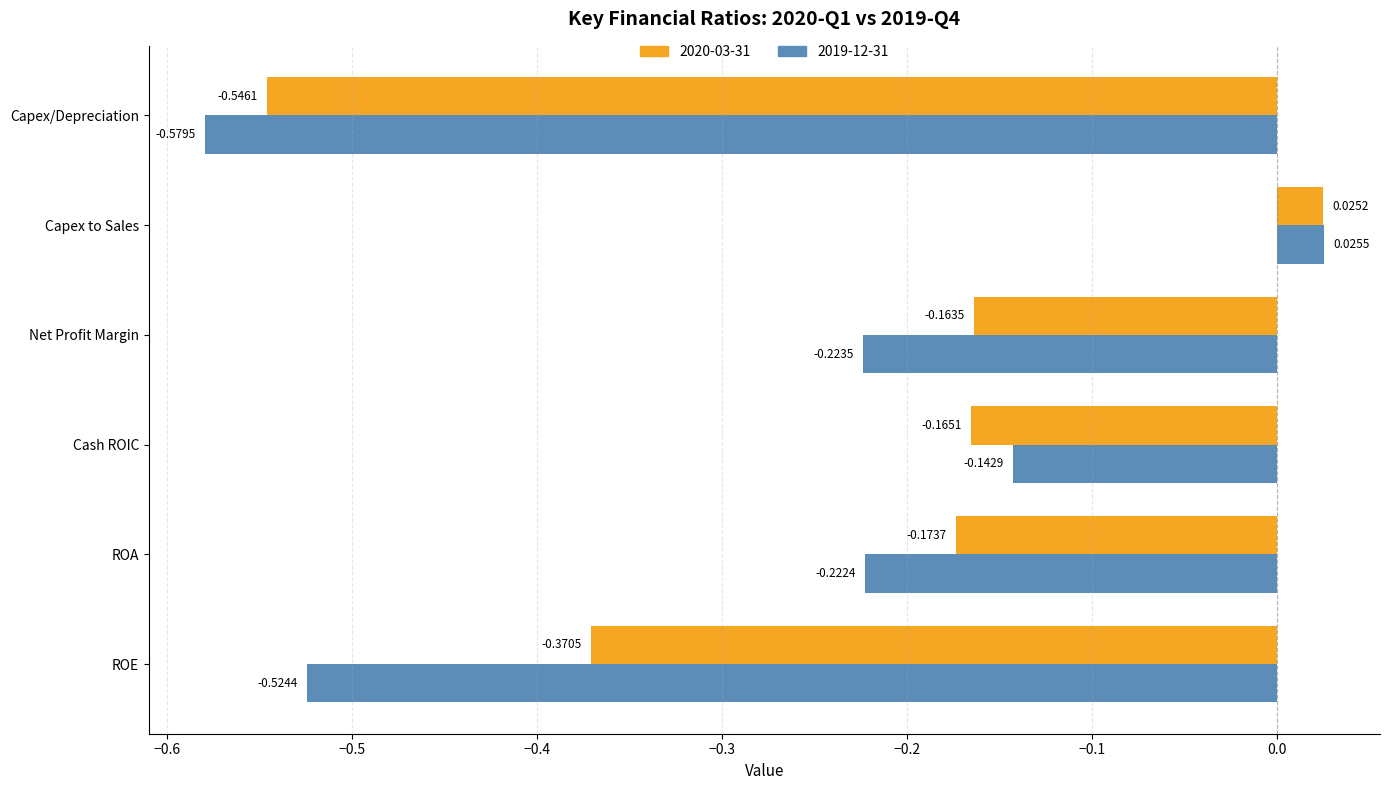

Which series has the largest total across all categories?

2020-03-31